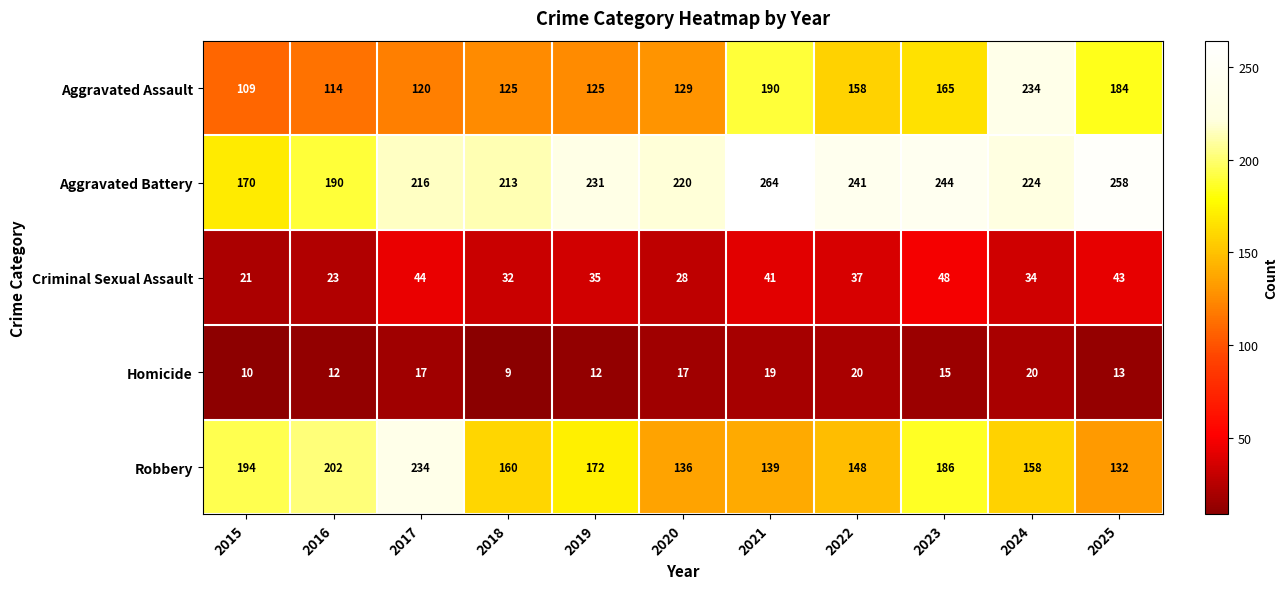

At which category is the sum across all series the highest?

2024